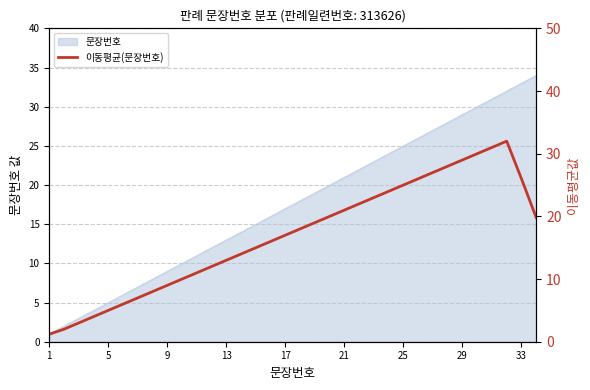

Is it true that 문장번호 equals 25 at 25?

True